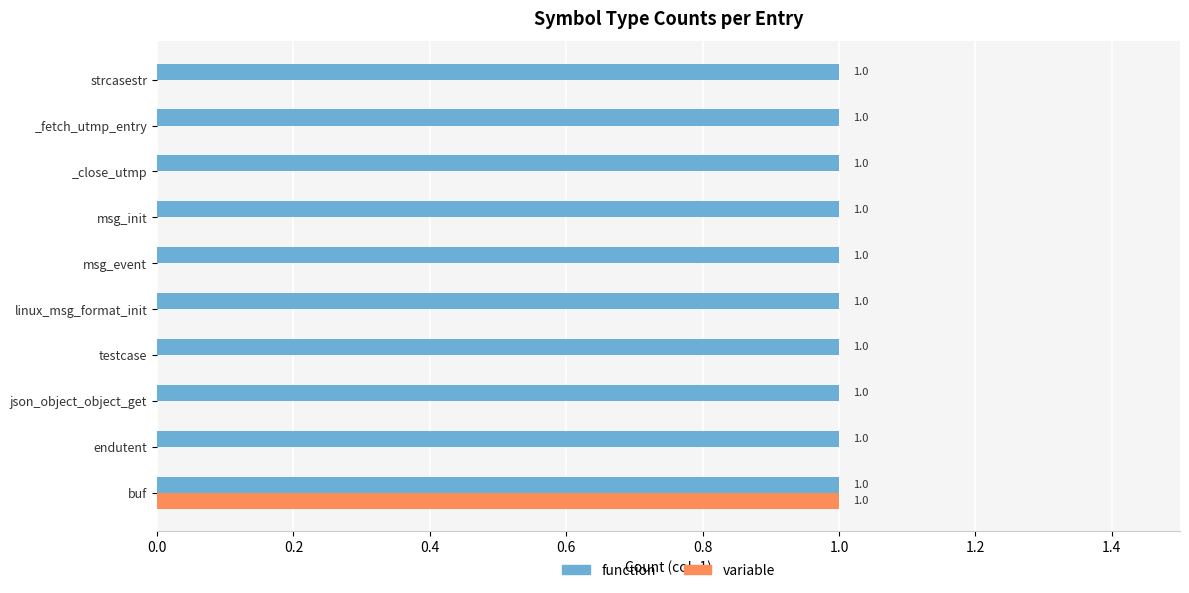

Which series has the widest spread of values?

variable